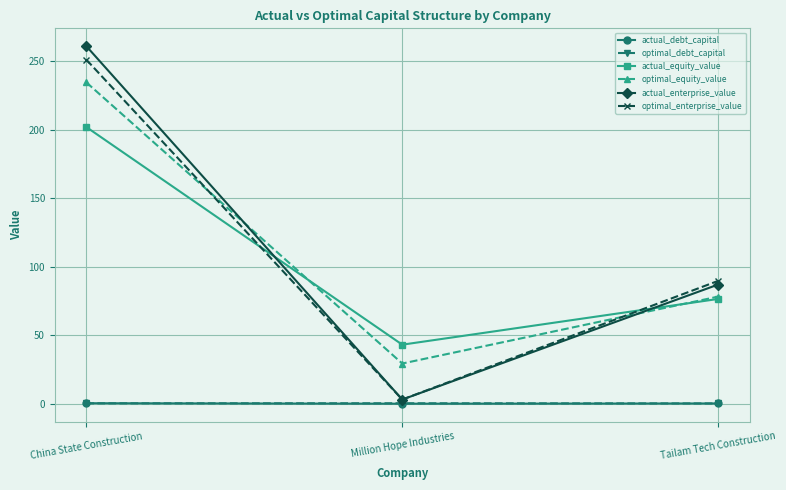

Does the chart display data point markers on the line(s)?

Yes